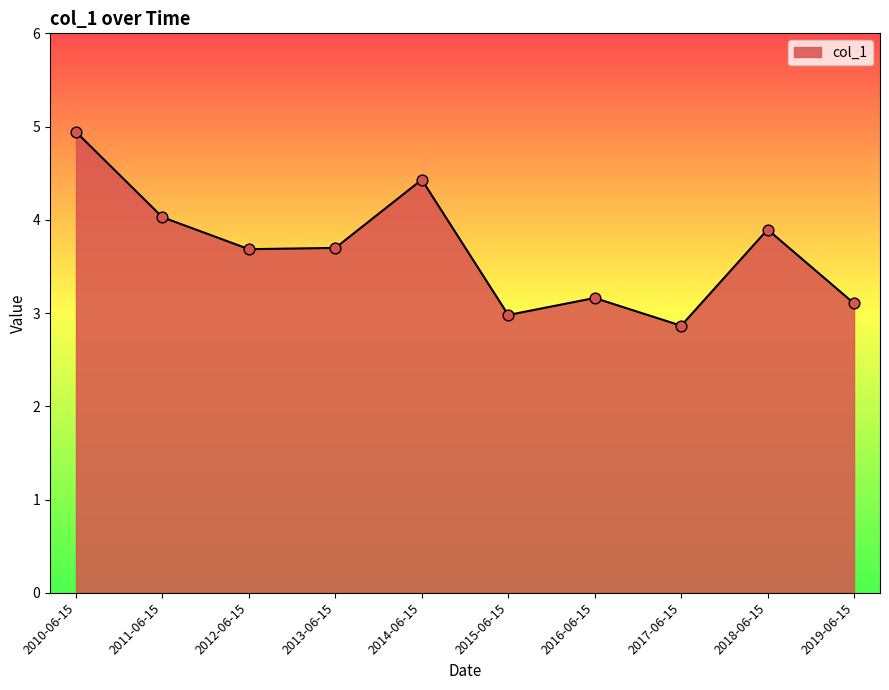

What is the change in value from 2010-06-15 to 2015-06-15?

-2.0